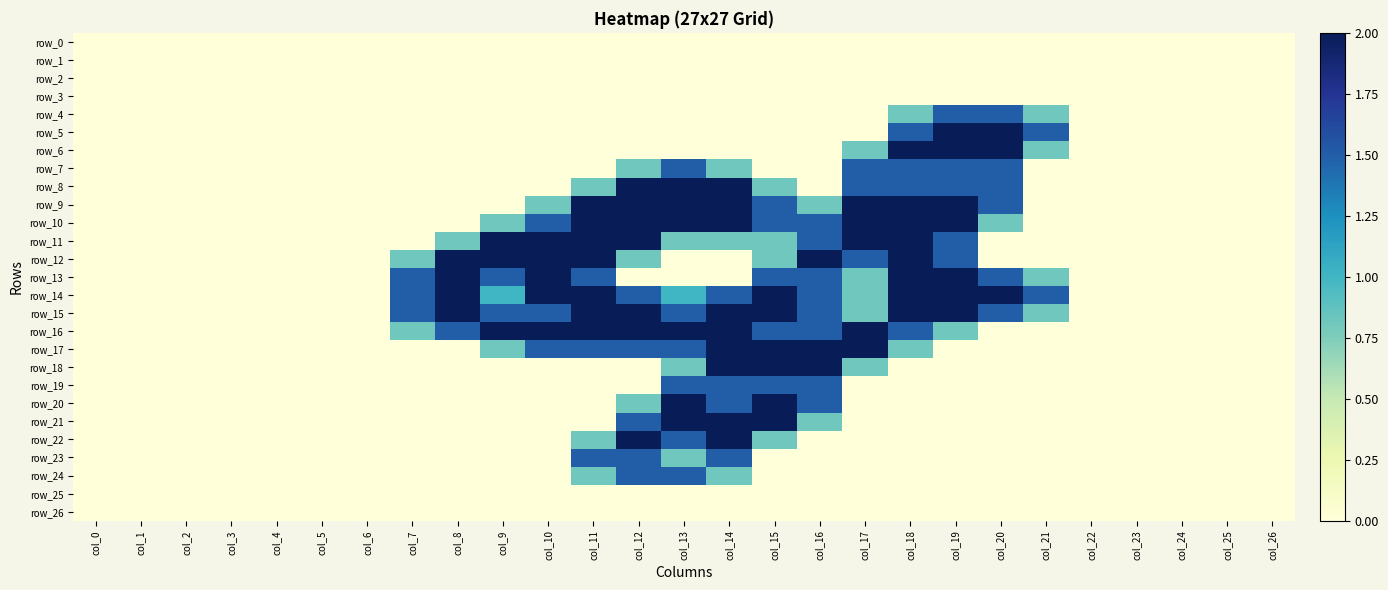

How many data points does each series have?

27